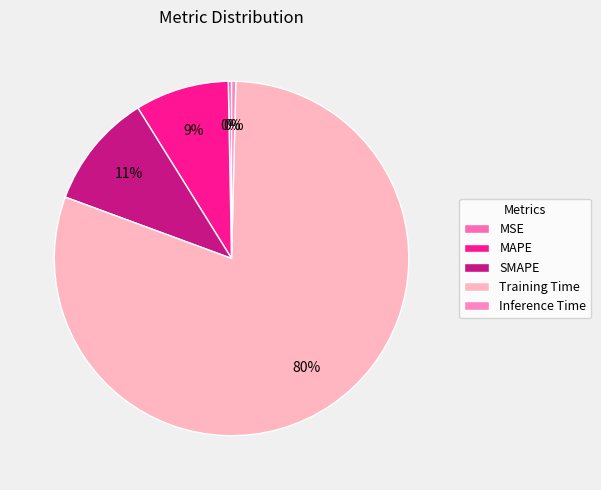

What is the smallest slice in the pie chart?

MSE